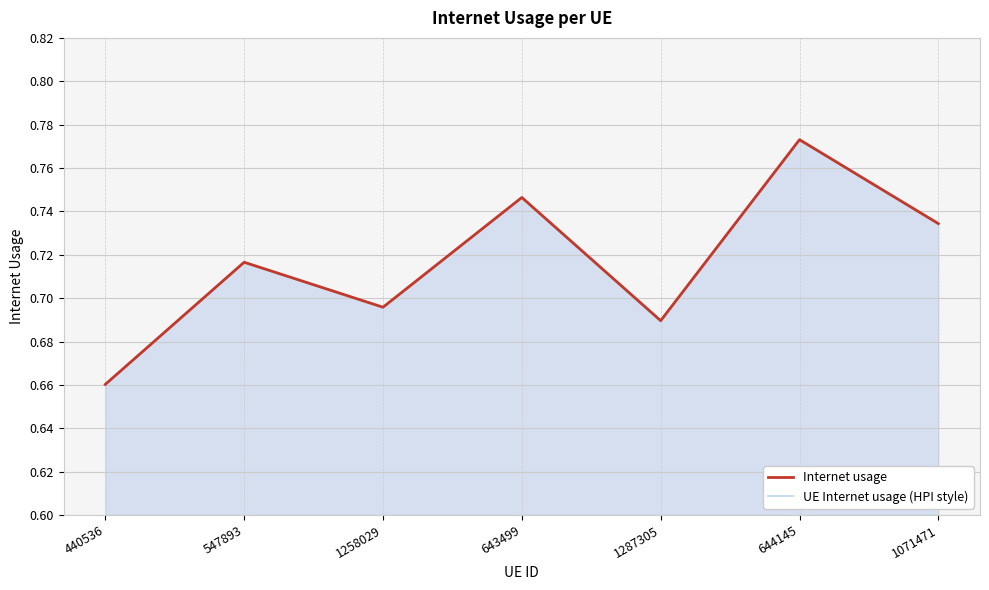

True or false: Internet usage and UE Internet usage (HPI style) intersect in this chart.

False